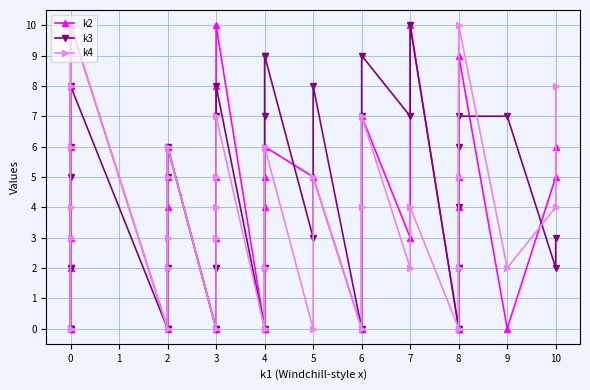

How many data points in k4 are less than 3?

18